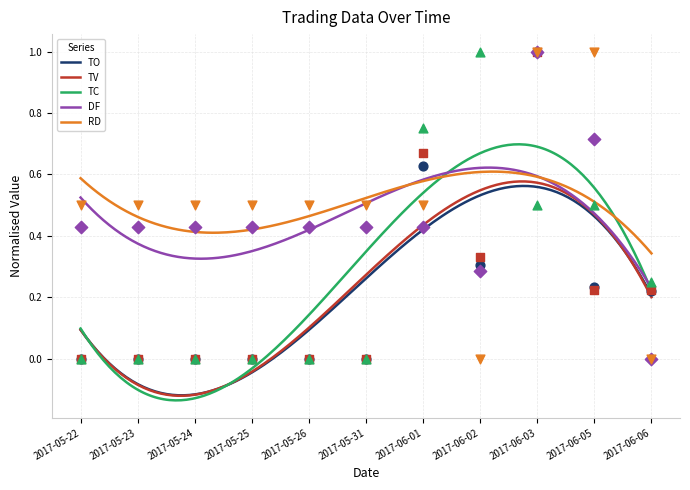

Is the value of RD at 2017-06-06 greater than the value of TC at 2017-06-01?

No